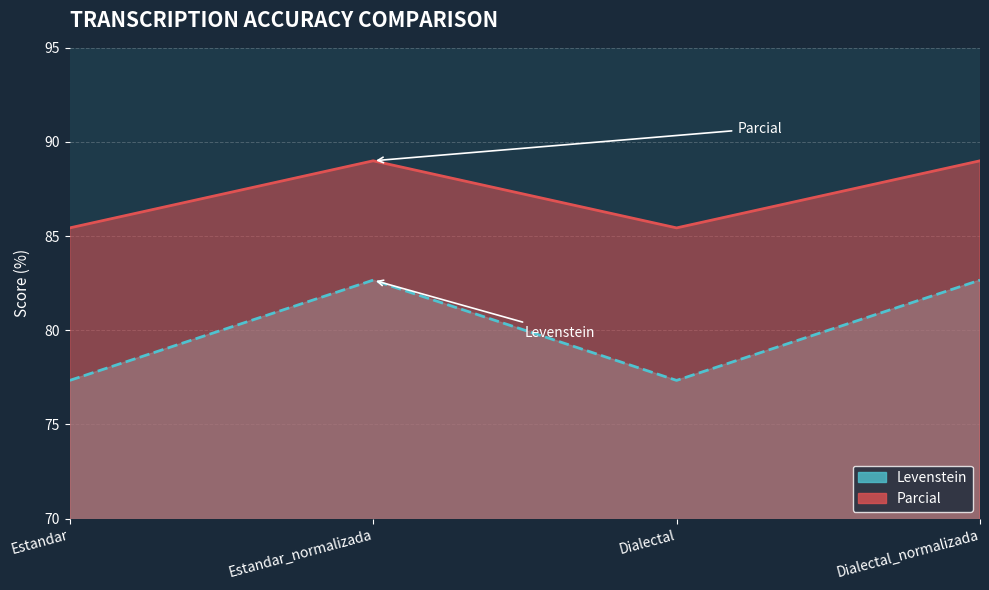

Count the number of categories in the chart.

4